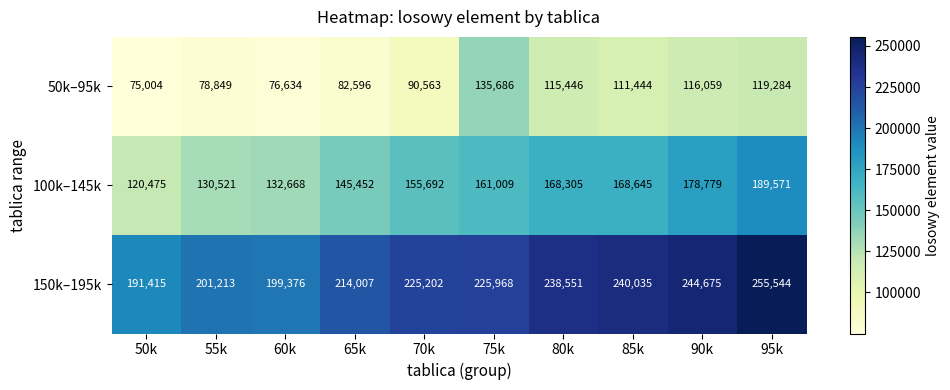

At 80k, list the series in order from smallest to largest.

50k–95k, 100k–145k, 150k–195k